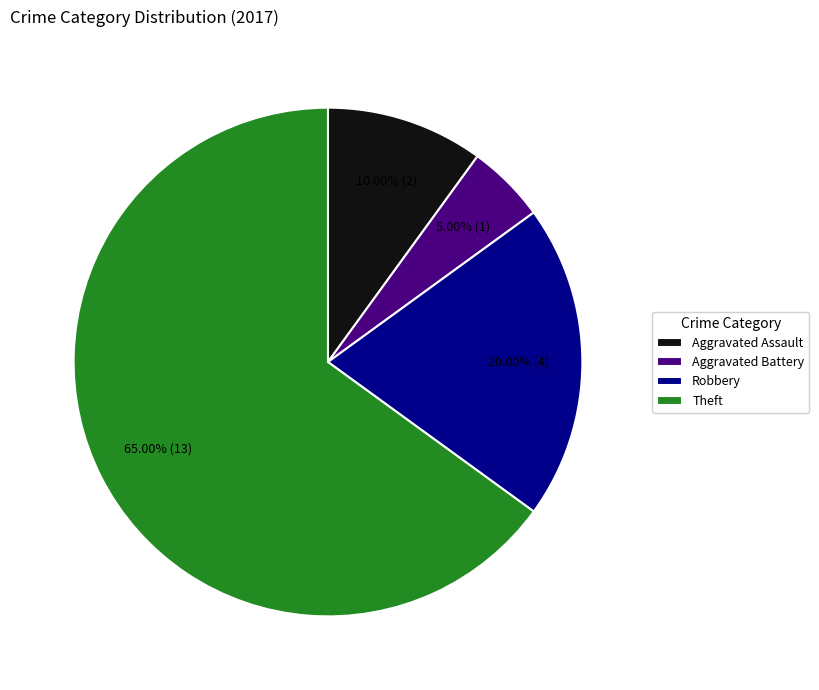

Rank the categories by value from lowest to highest.

Aggravated Battery, Aggravated Assault, Robbery, Theft